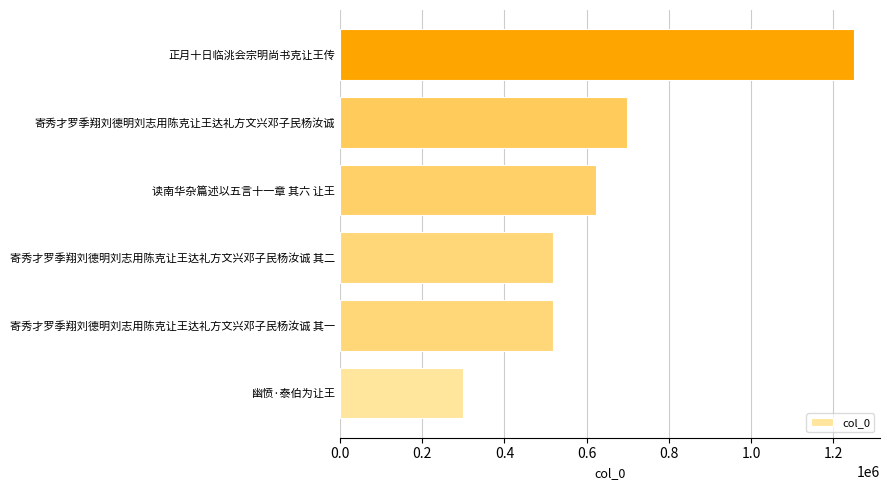

What is the greatest value displayed?

1250783